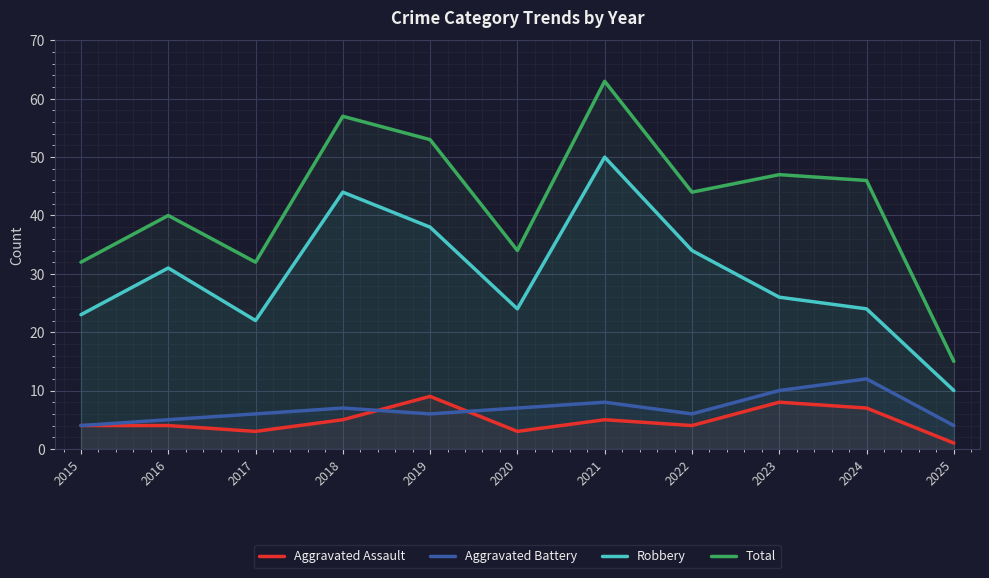

The Total series shows 20 at 2023. True or false?

False